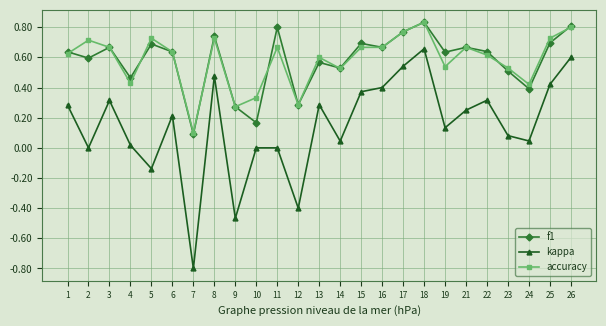

How many data points does each series have?

25